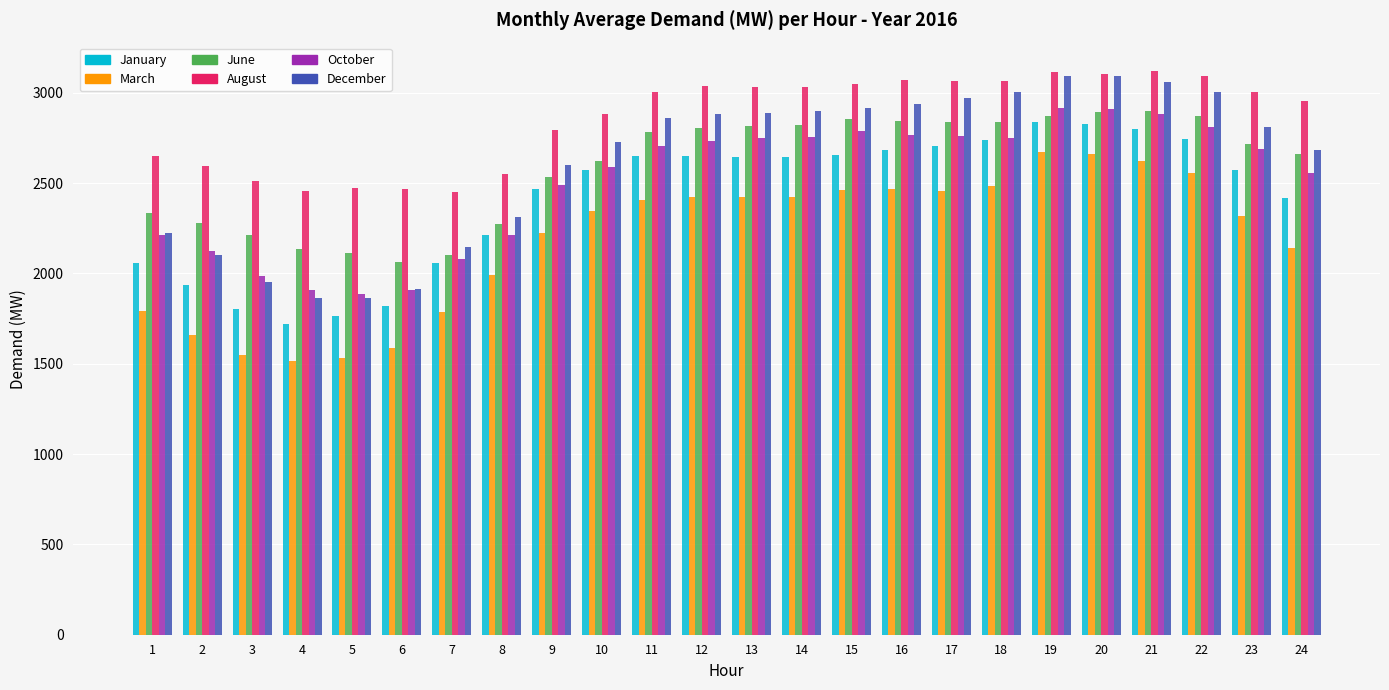

Rank the categories by June value from lowest to highest.

6, 7, 5, 4, 3, 8, 2, 1, 9, 10, 24, 23, 11, 12, 13, 14, 17, 18, 16, 15, 22, 19, 20, 21